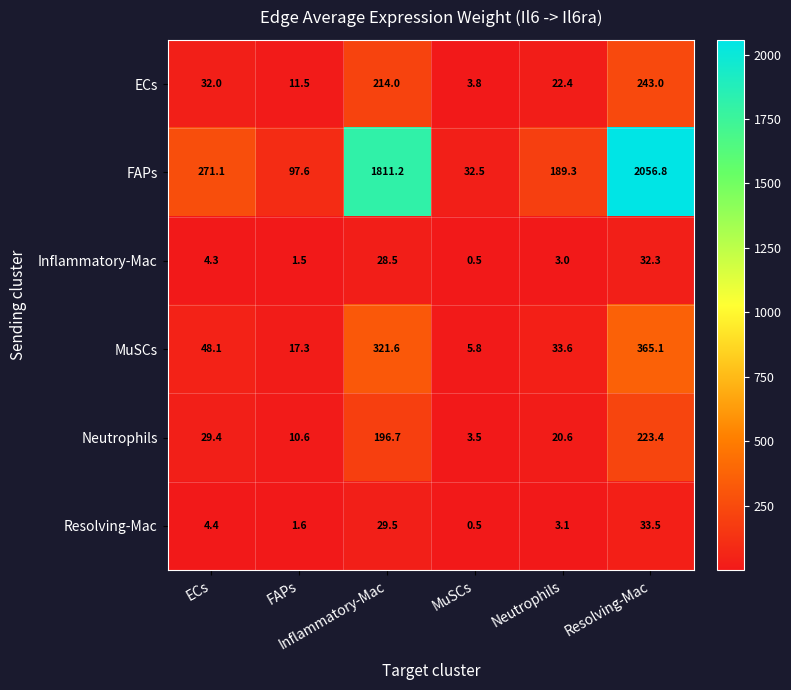

Which label corresponds to the largest value in the chart?

Resolving-Mac